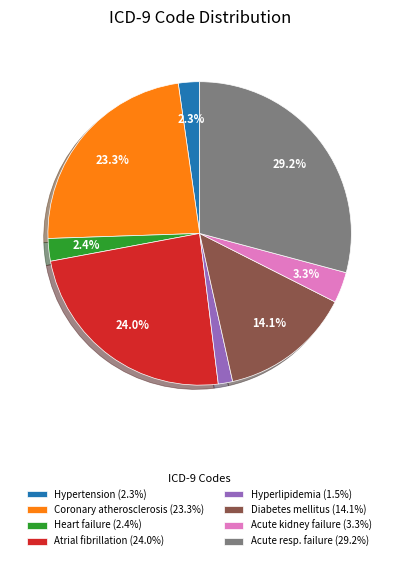

Which has a higher value, Acute resp. failure (29.2%) or Heart failure (2.4%)?

Acute resp. failure (29.2%)